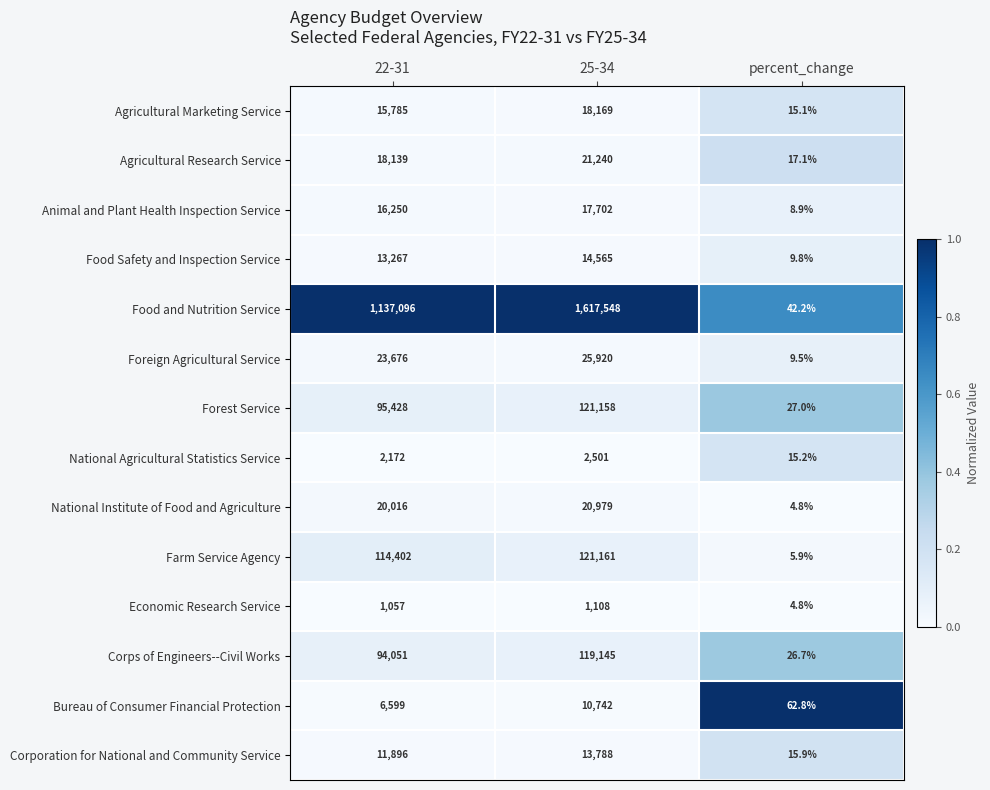

Which series has the widest spread of values?

Food and Nutrition Service